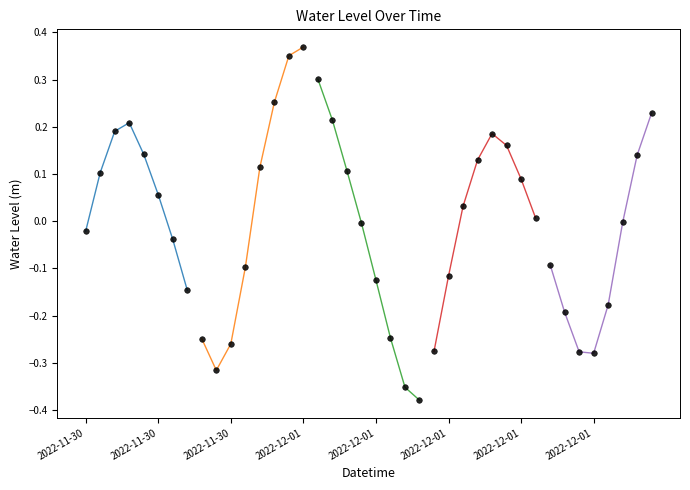

What is the maximum value shown in the chart?

0.4